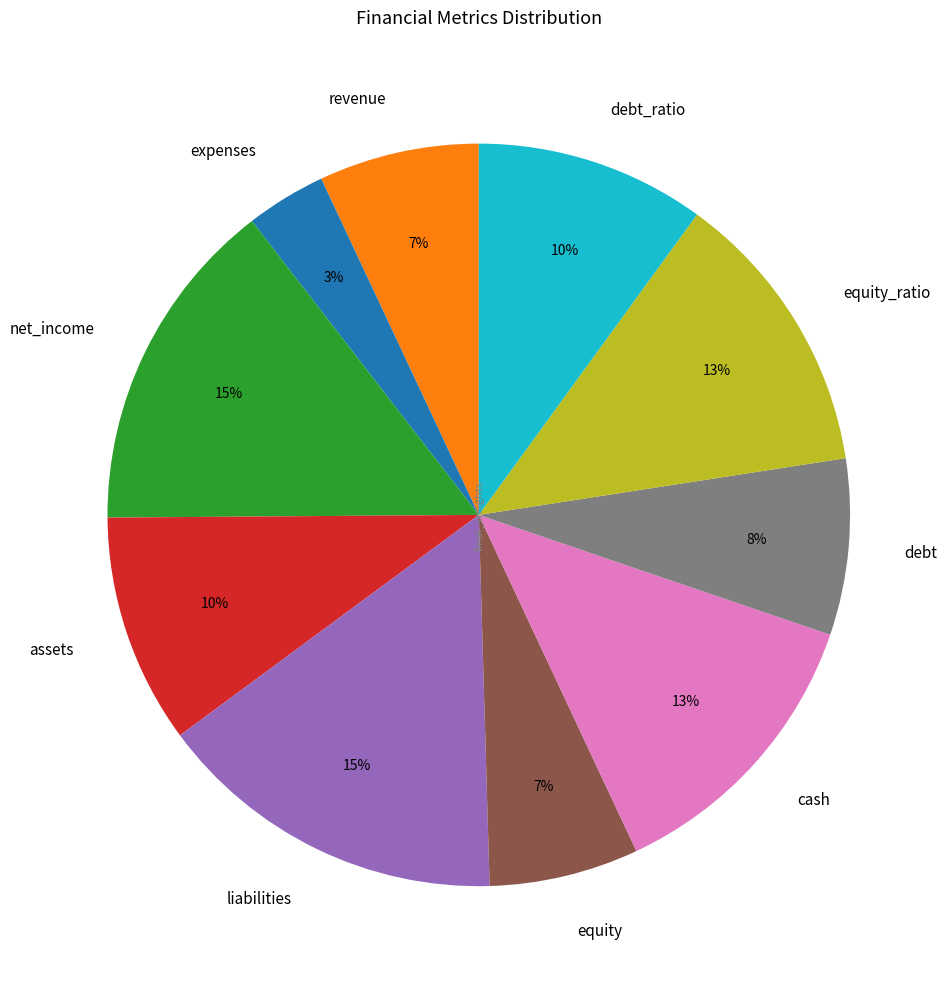

Does any single category account for the majority?

No